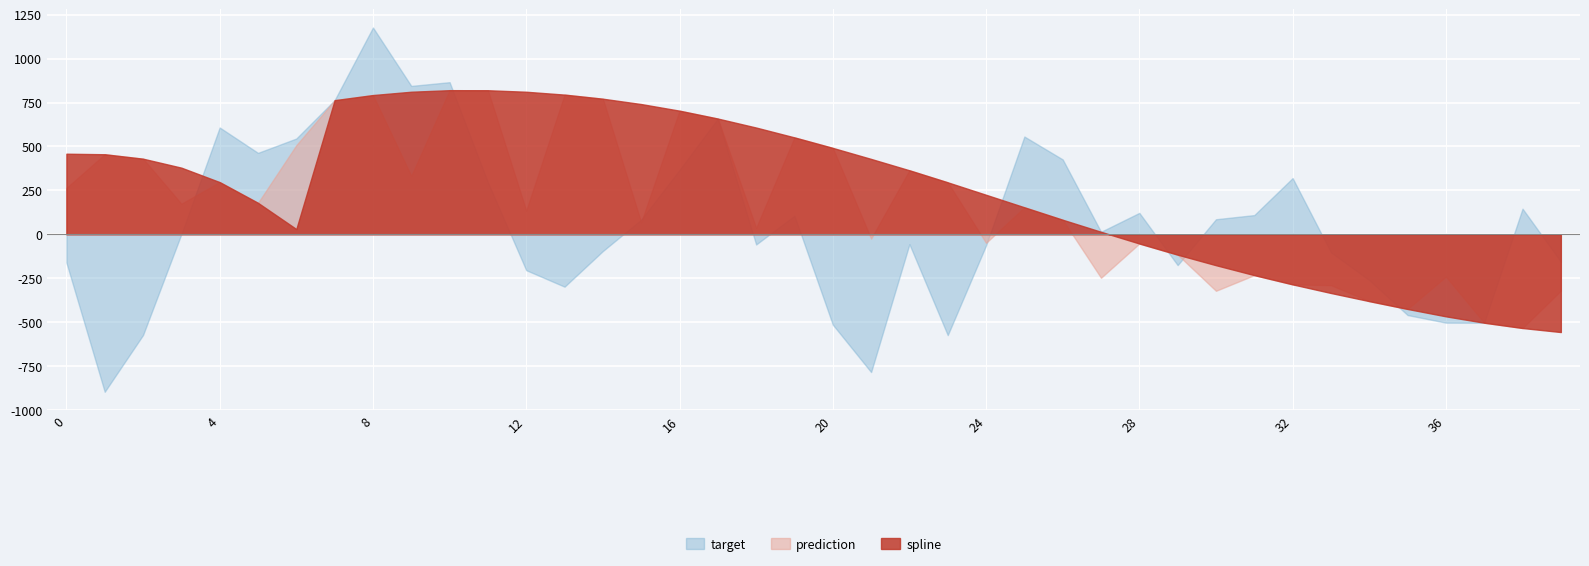

The spline series shows 703.5 at 16. True or false?

True